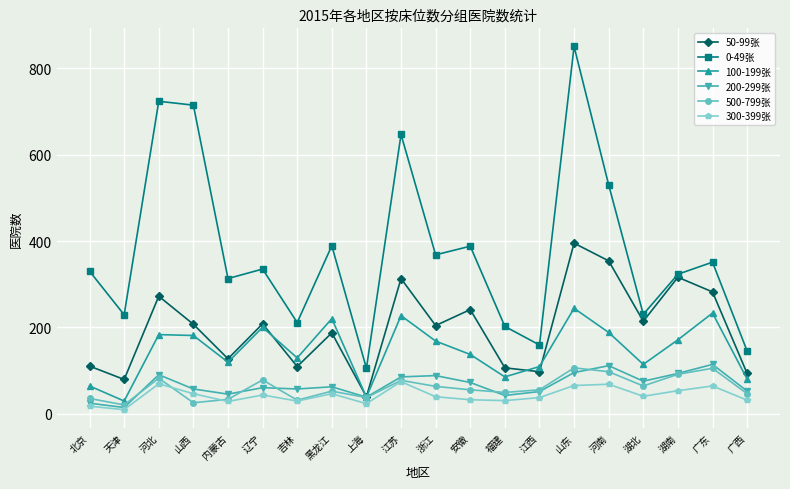

True or false: 50-99张 and 300-399张 cross at least once.

False